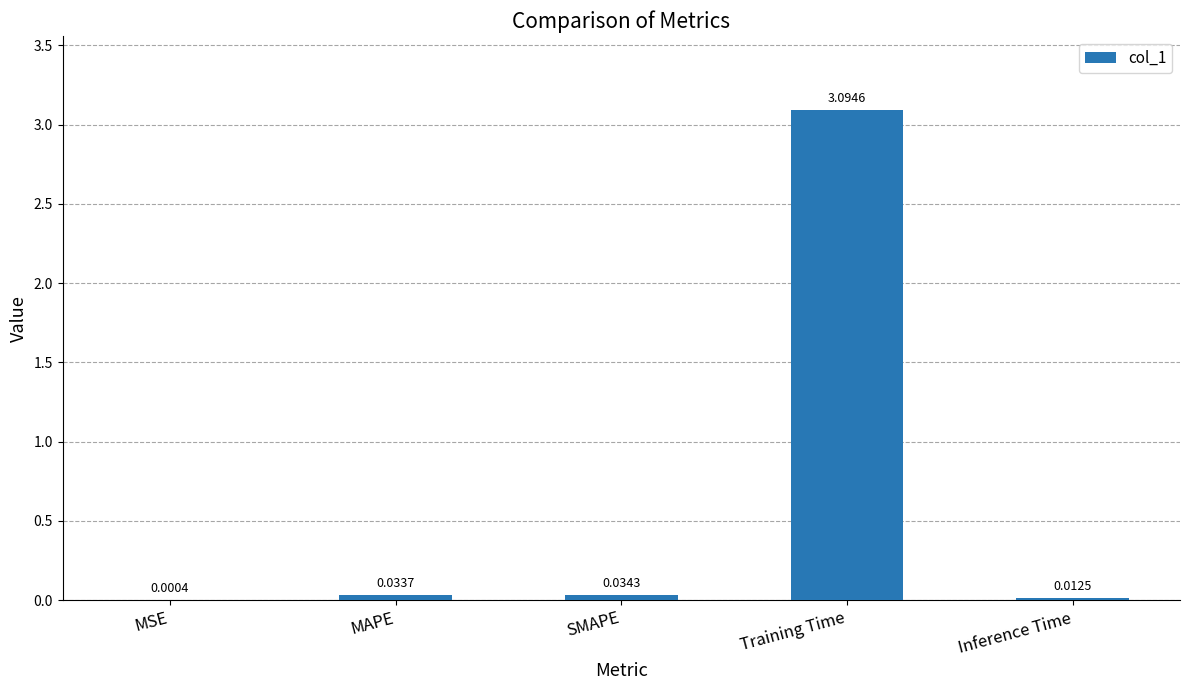

Where is the data nearest to the value 1?

SMAPE